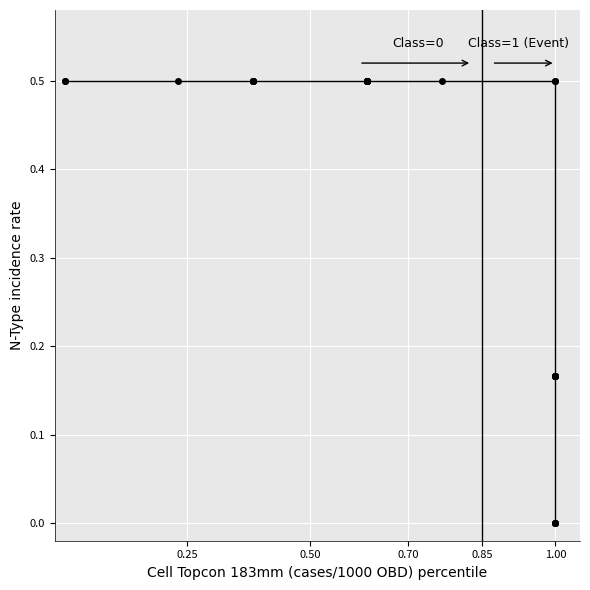

How many lines are shown in the chart?

1